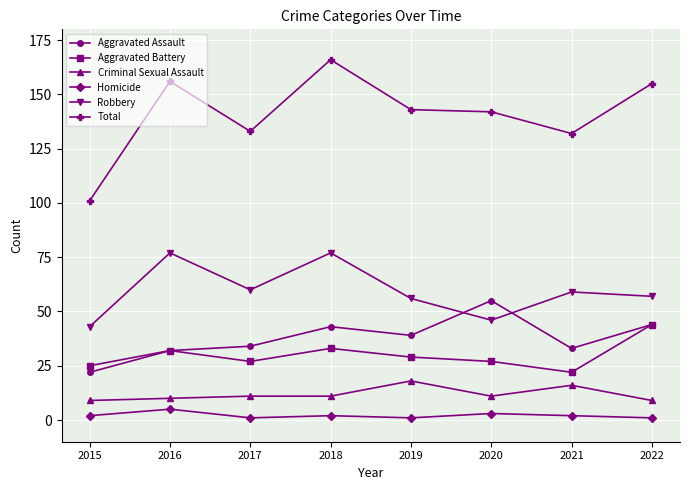

Is the value of Homicide at 2019 greater than the value of Robbery at 2015?

No